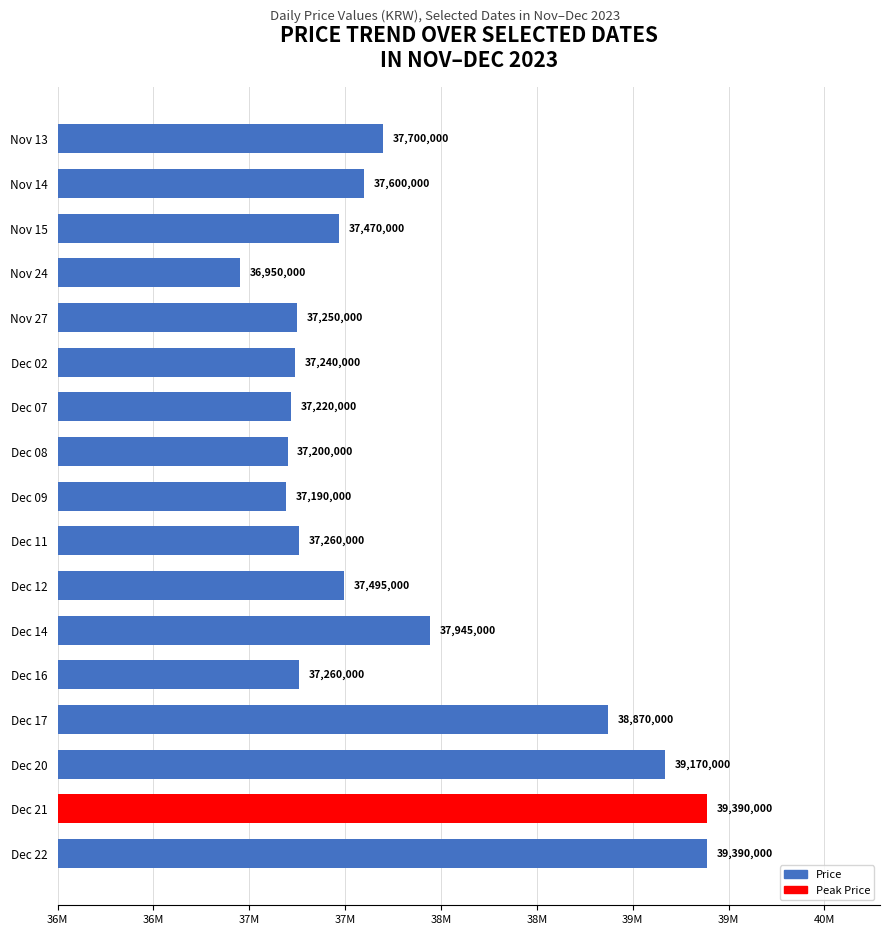

Are the bars horizontal?

Yes